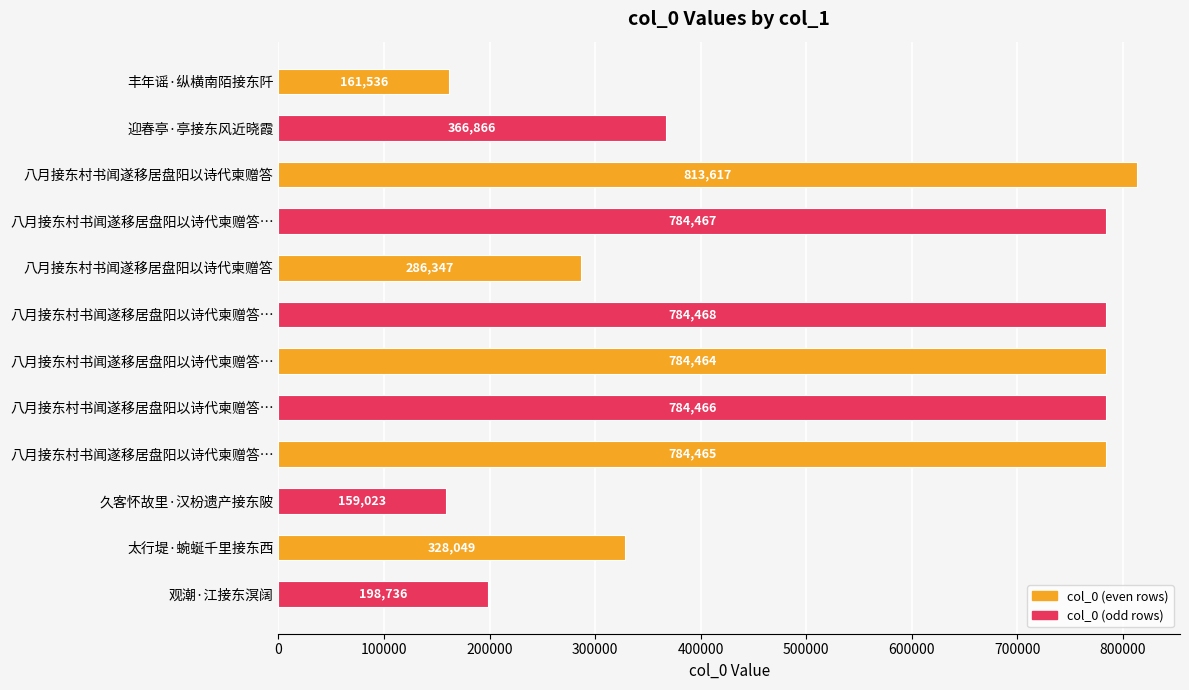

How many distinct data groups are displayed?

1